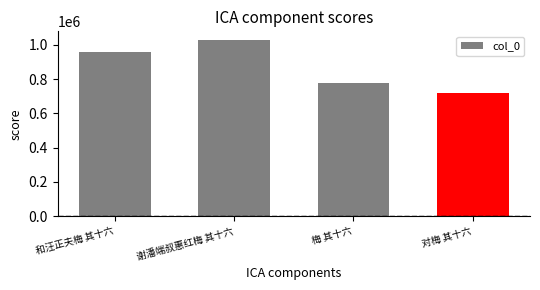

What is the ratio of the value at 和汪正夫梅 其十六 to the value at 梅 其十六?

1.2